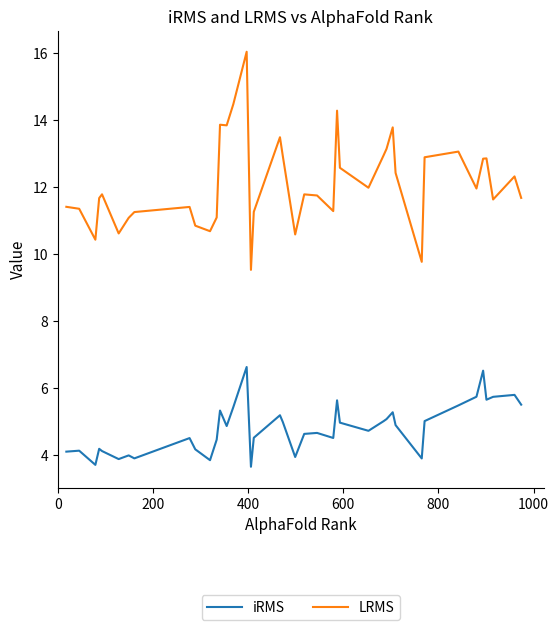

Which series has the largest total across all categories?

LRMS